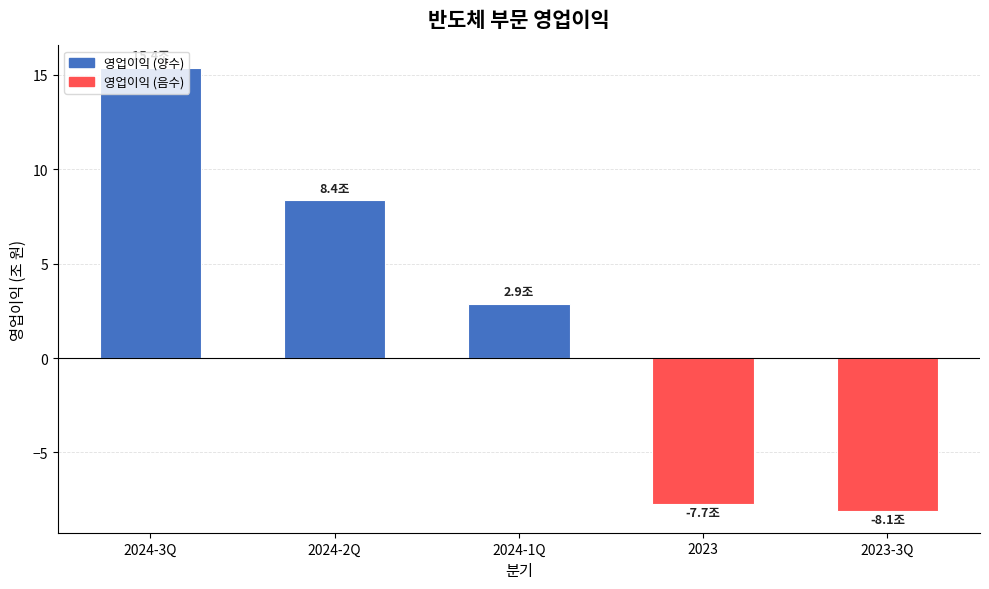

Does the chart contain any negative values?

Yes